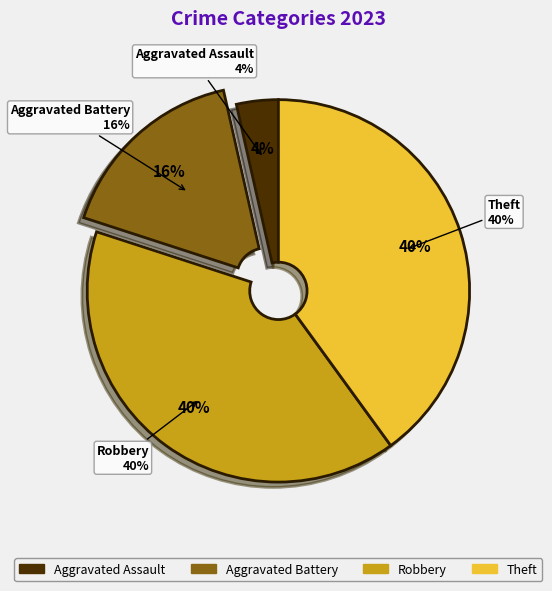

To the nearest percent, what is the difference between the largest and smallest slice percentages?

36%